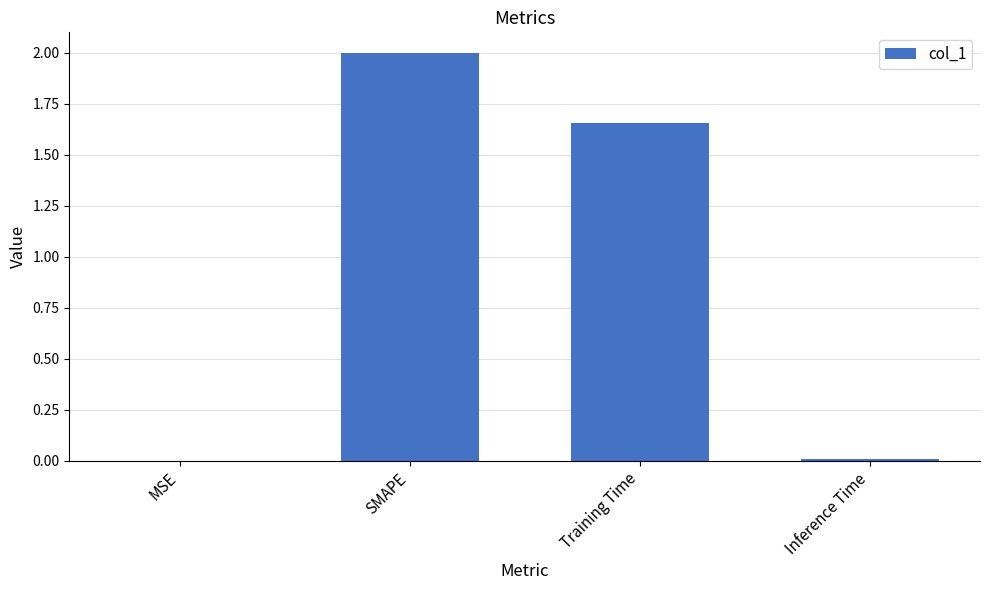

True or false: the data shows 2.0 at SMAPE.

True